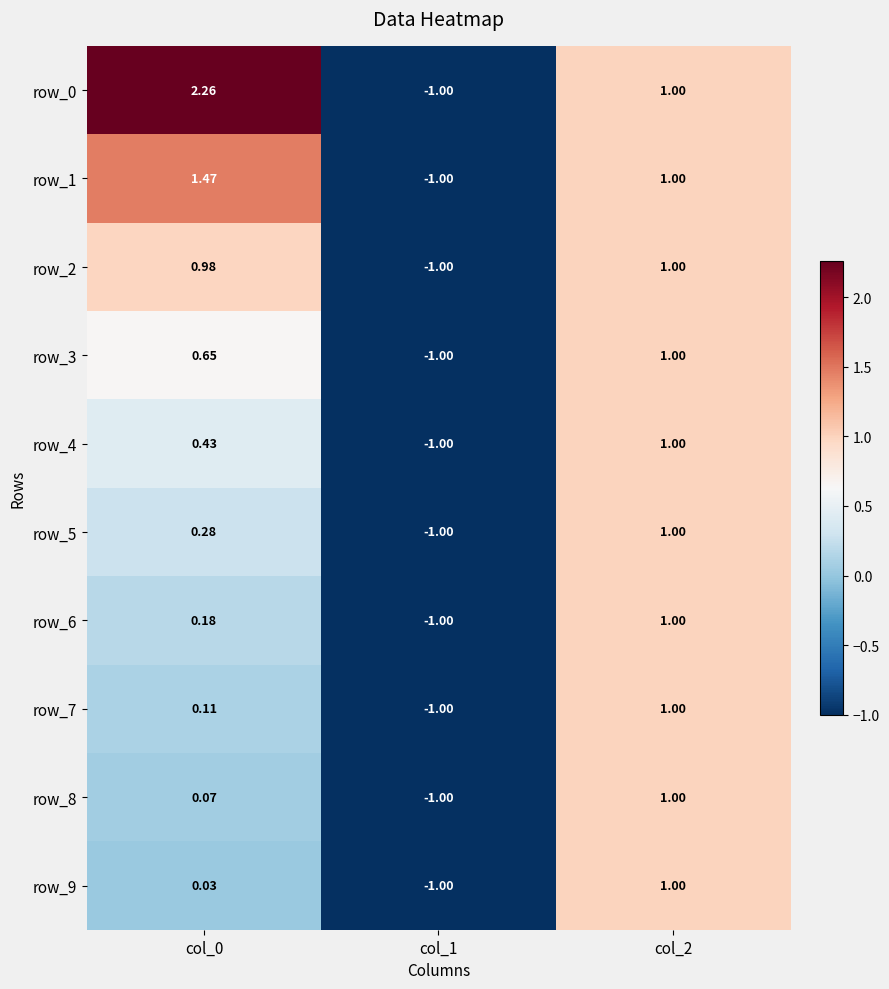

What is the minimum value shown in the chart?

-1.0